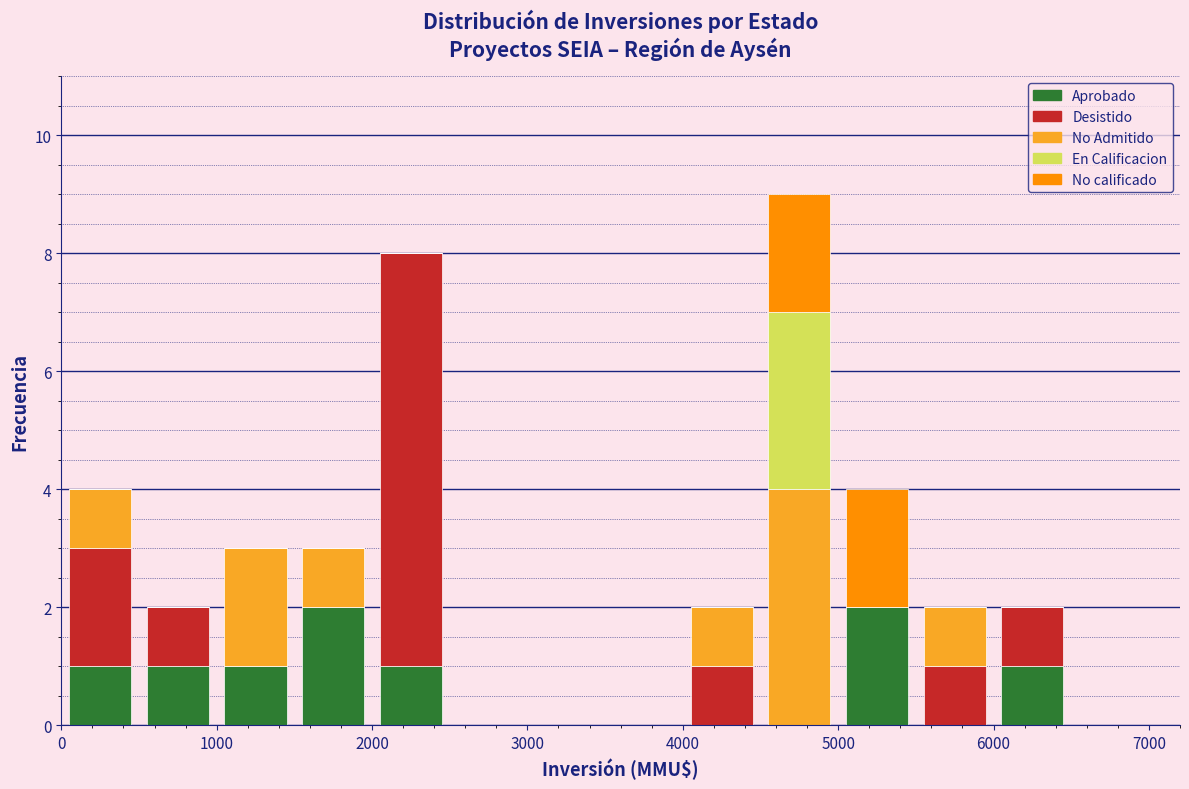

Reading left to right, transcribe this chart: for each stacked bar, give the range it covers on the x-axis and its total height. The values are not printed on the chart, so give them approximately, as read against the axis.

0 to 500: 4
500 to 1000: 2
1000 to 1500: 3
1500 to 2000: 3
2000 to 2500: 8
2500 to 3000: 0
3000 to 3500: 0
3500 to 4000: 0
4000 to 4500: 2
4500 to 5000: 9
5000 to 5500: 4
5500 to 6000: 2
6000 to 6500: 2
6500 to 7000: 0